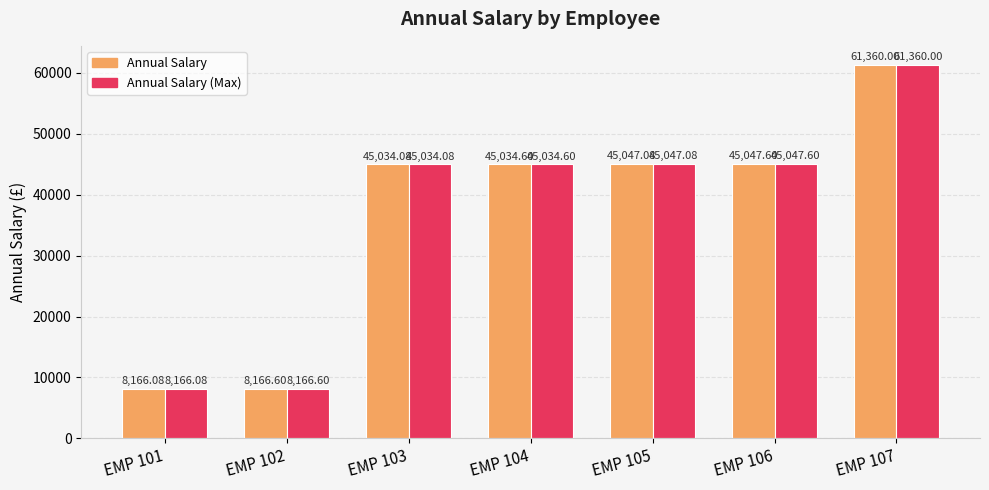

What is the greatest value displayed?

61360.0